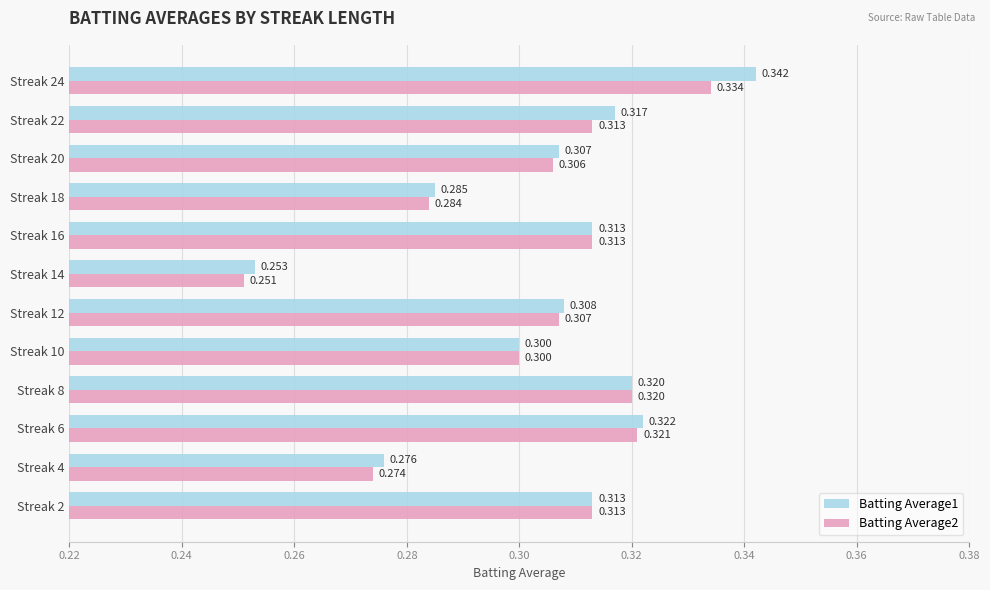

Which category has the lowest value in the Batting Average1 series?

Streak 14